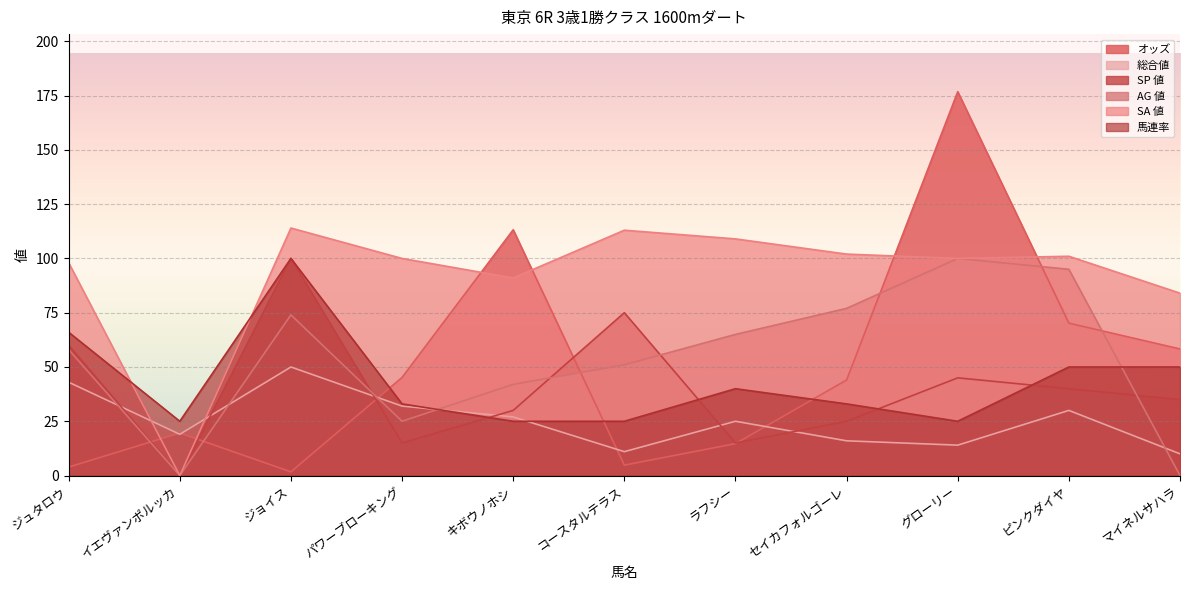

At which label is 総合値 closest to 30?

ピンクダイヤ